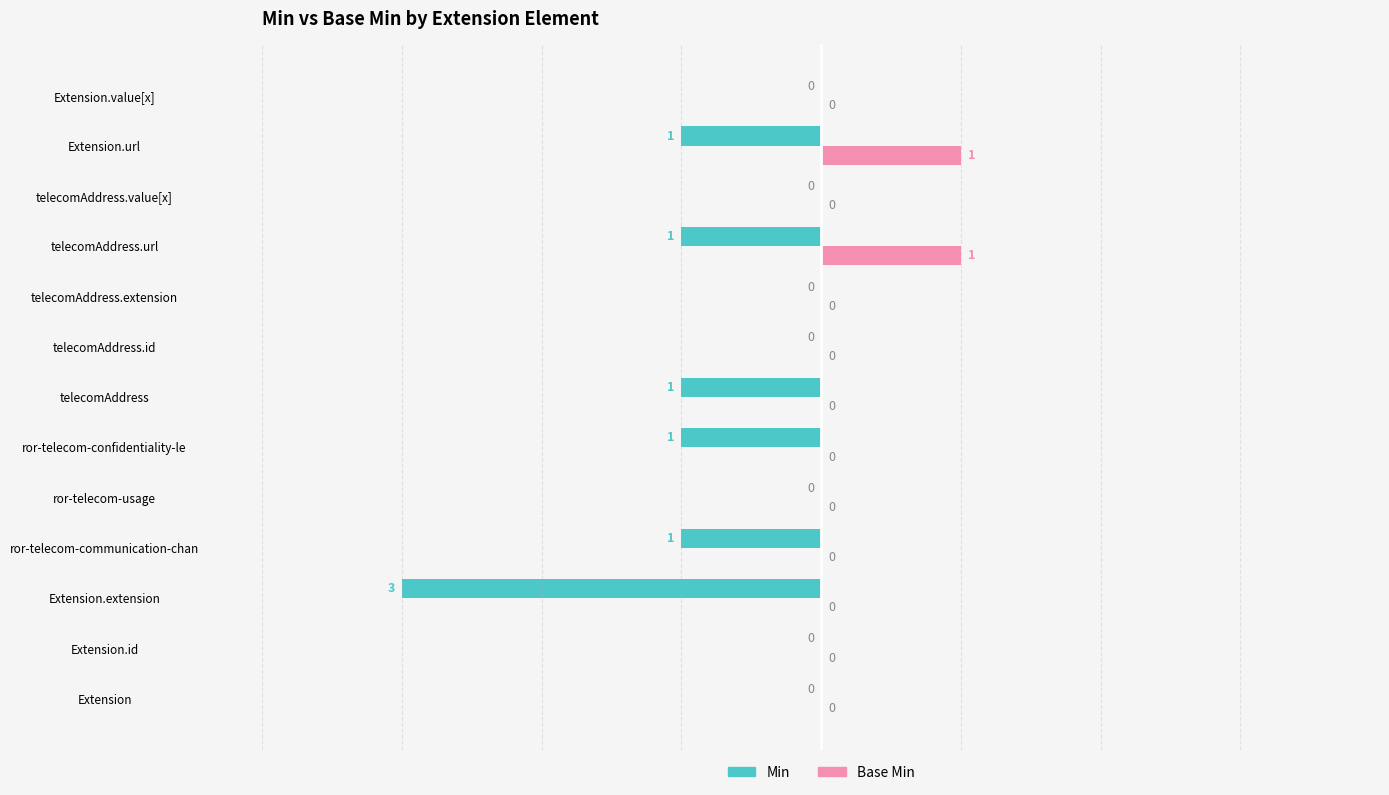

Is the value of Min at telecomAddress.url greater than the value of Base Min at Extension?

No